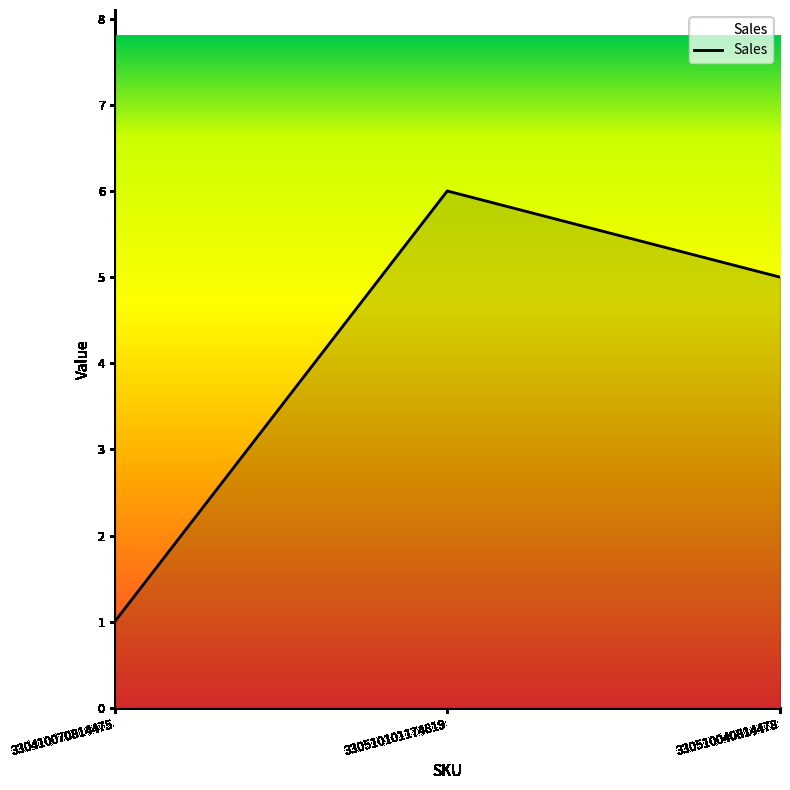

What is the smallest value displayed?

1